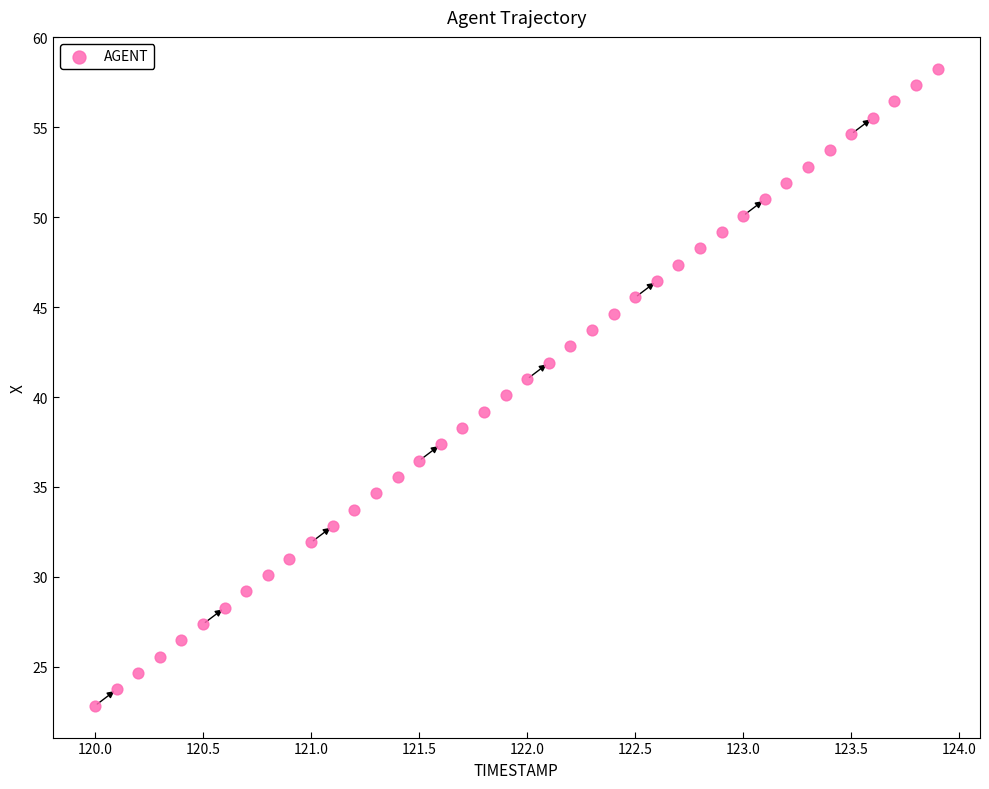

What is the range of Y values (max minus min)?

35.4